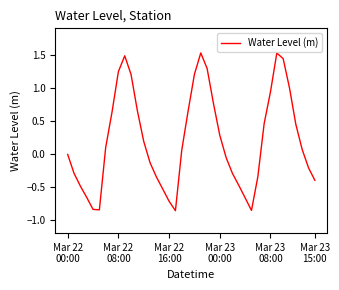

What is the difference between the maximum and minimum values?

2.4